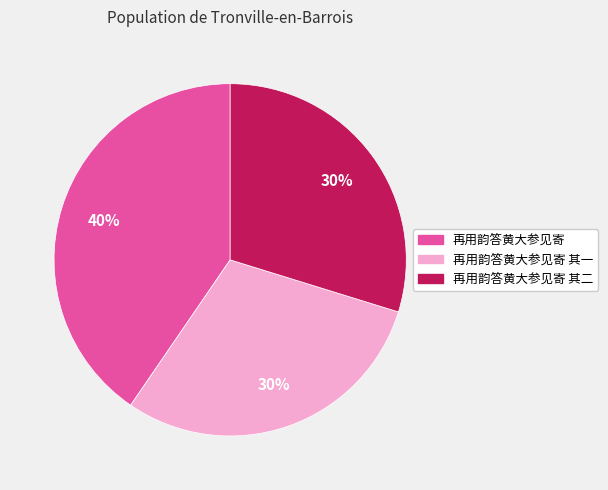

Combined, do 再用韵答黄大参见寄 其一 and 再用韵答黄大参见寄 account for over 50%?

Yes